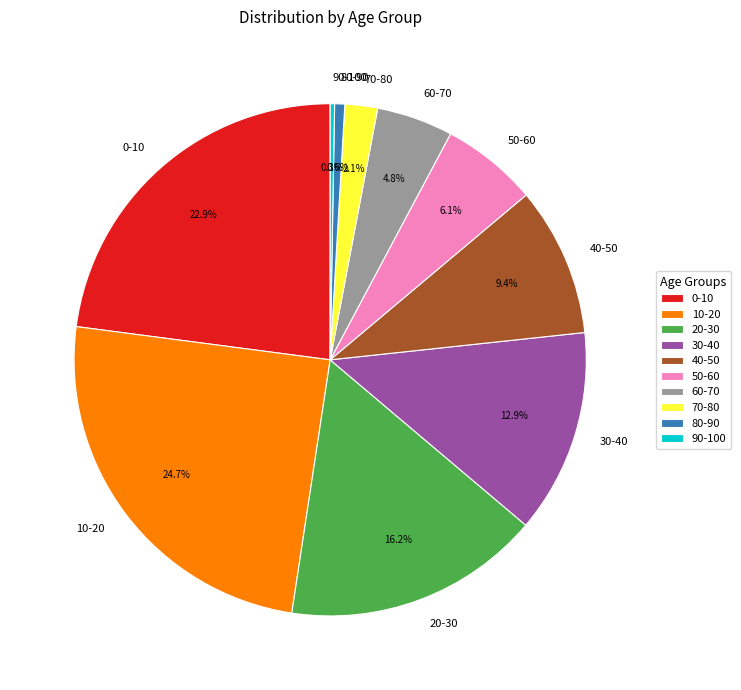

What portion of the pie excludes 20-30?

83.8%